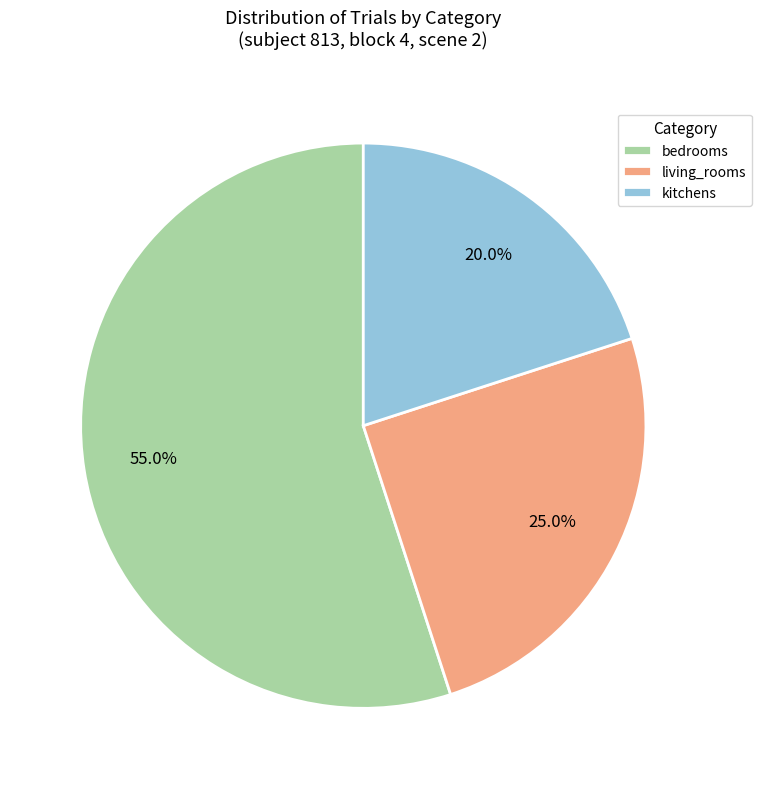

Combined, do kitchens and living_rooms account for over 50%?

No